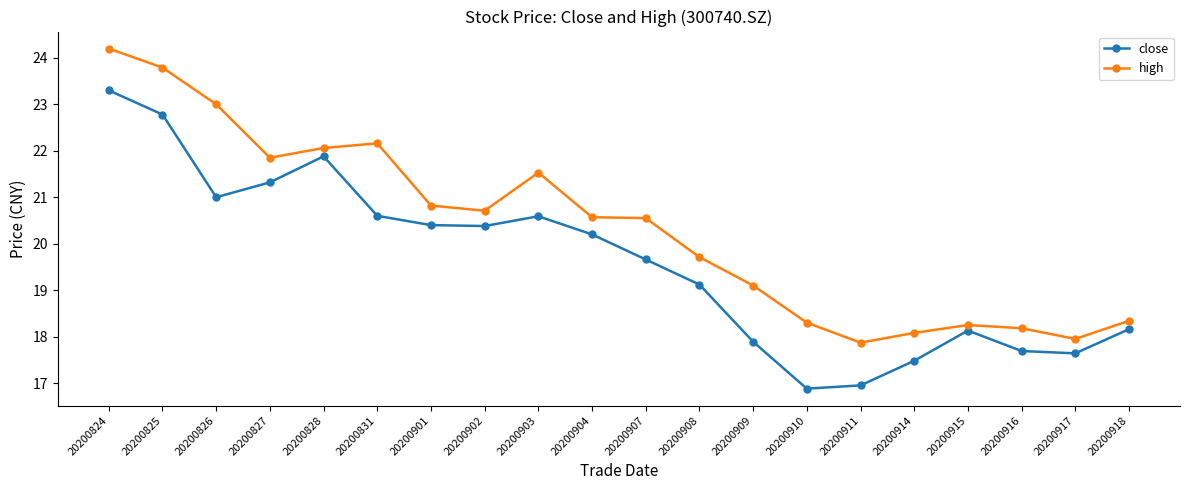

List the series in order of their overall mean, lowest first.

close, high